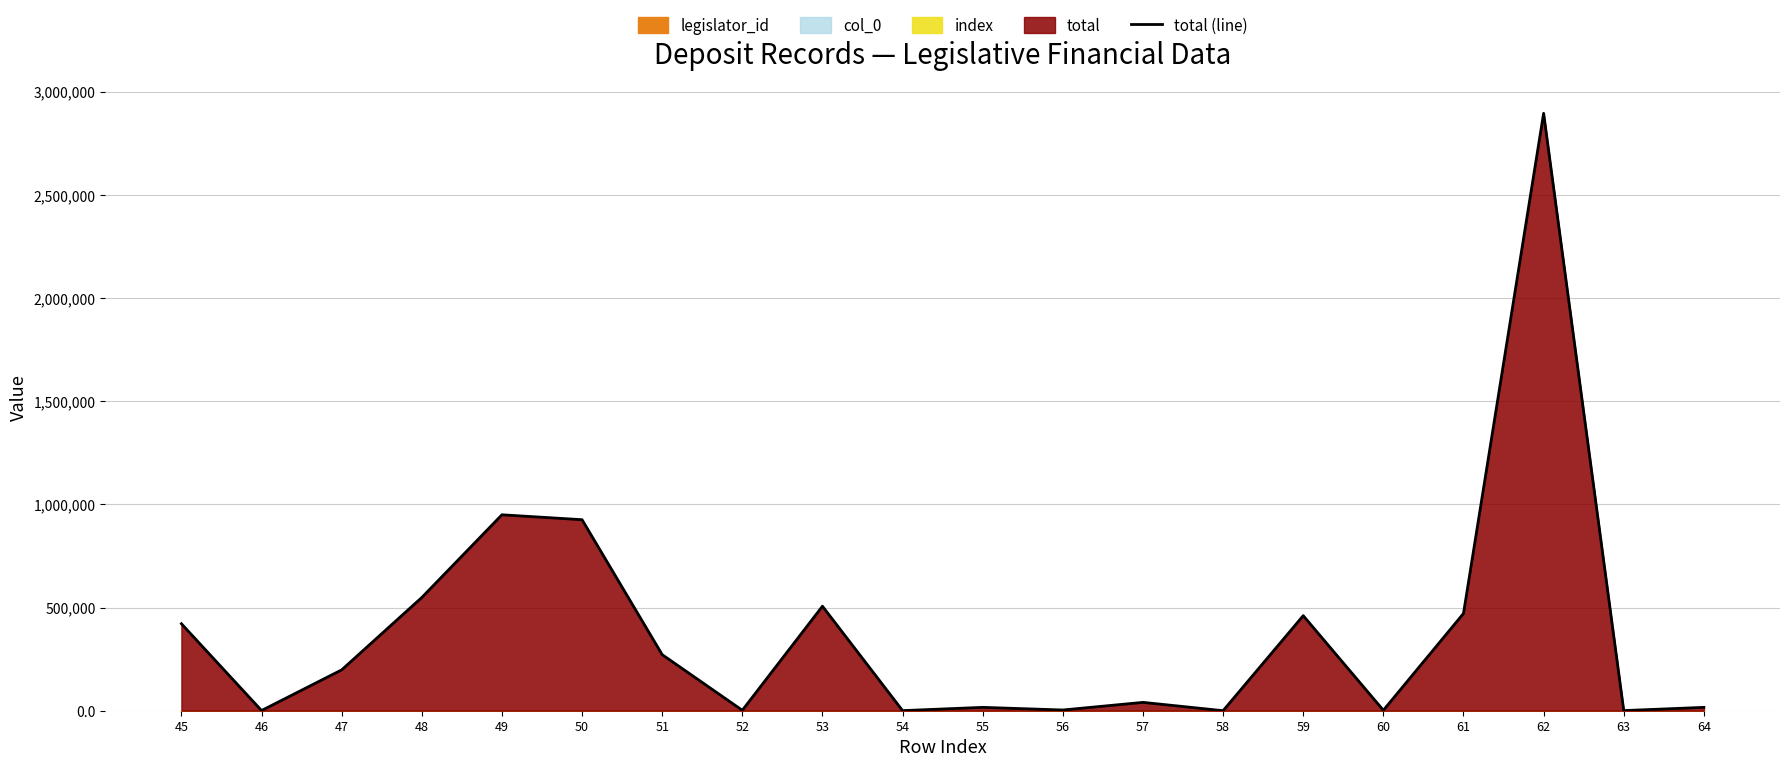

How many lines are shown in the chart?

1